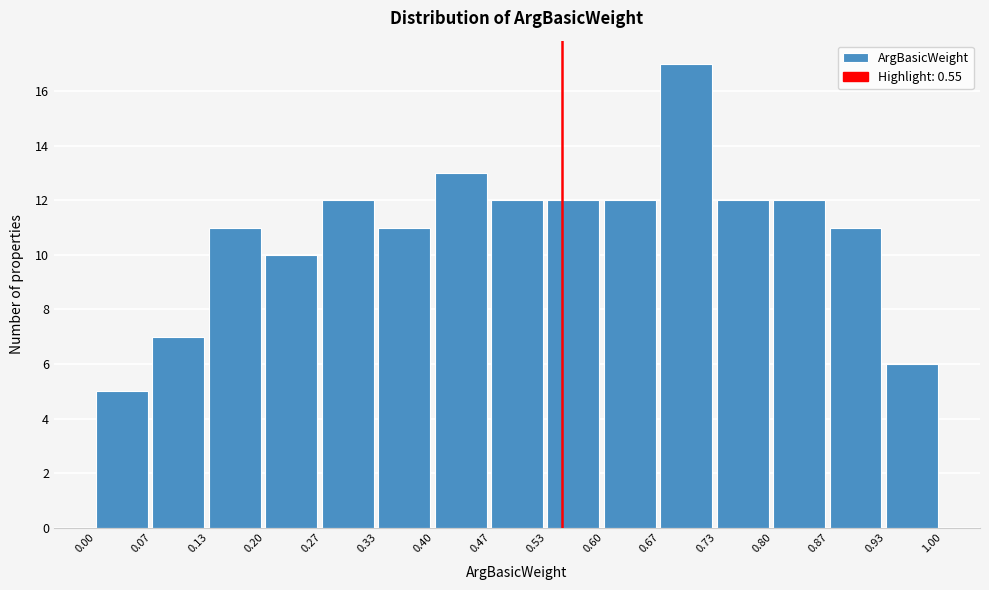

Over which range of the x-axis is the bar tallest?

0.67 to 0.73